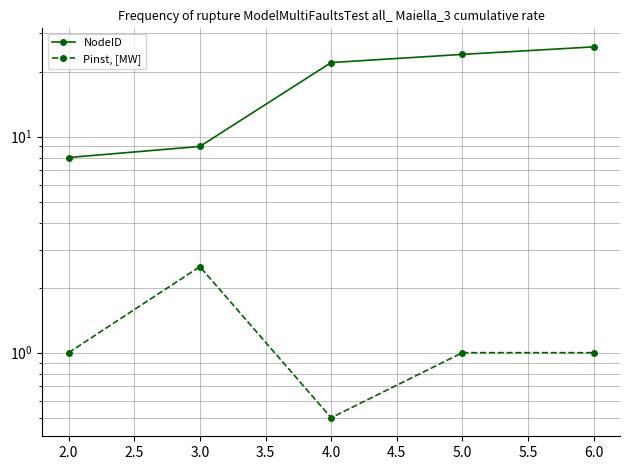

At 4.0, list the series in order from smallest to largest.

Pinst, [MW], NodeID